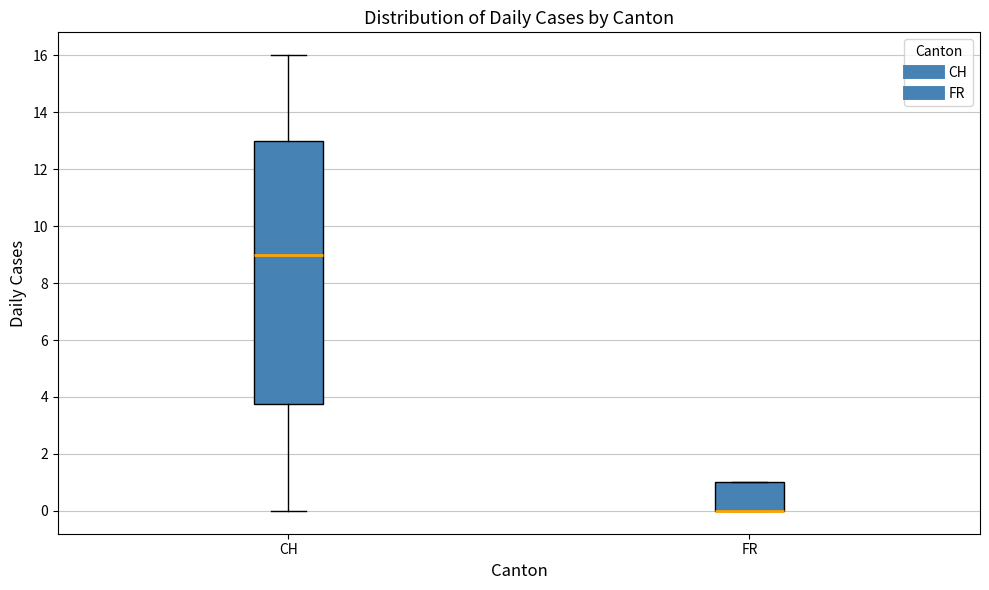

Reading left to right, transcribe this box plot: for each box, give where its median line is, the range the box spans, and where its two whiskers end, as read against the y-axis. The values are not printed on the chart, so give them approximately, as read against the axis.

CH: median 9.0, box 3.8 to 13.0, whiskers 0.0 to 16.0
FR: median 0.0 (drawn on the box's lower edge), box 0.0 to 1.0, whiskers 0.0 to 1.0